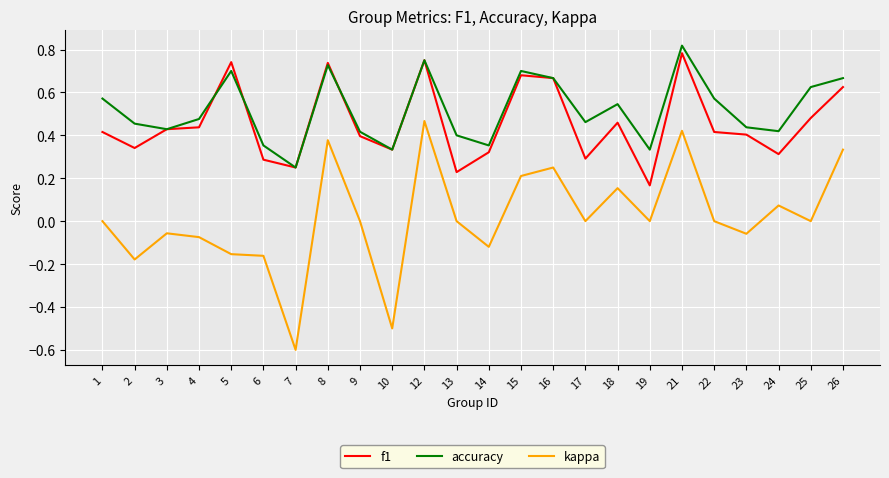

True or false: f1 and kappa intersect in this chart.

False